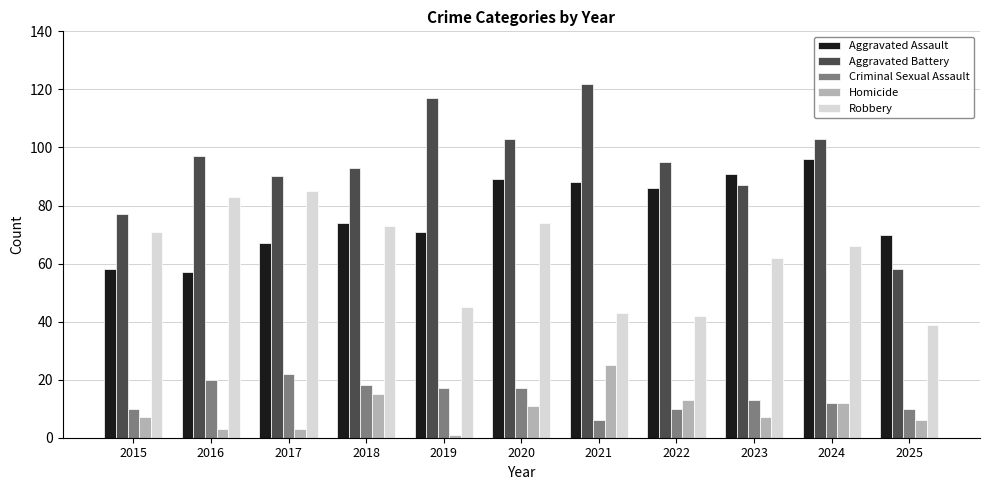

Does the chart contain stacked bars?

No